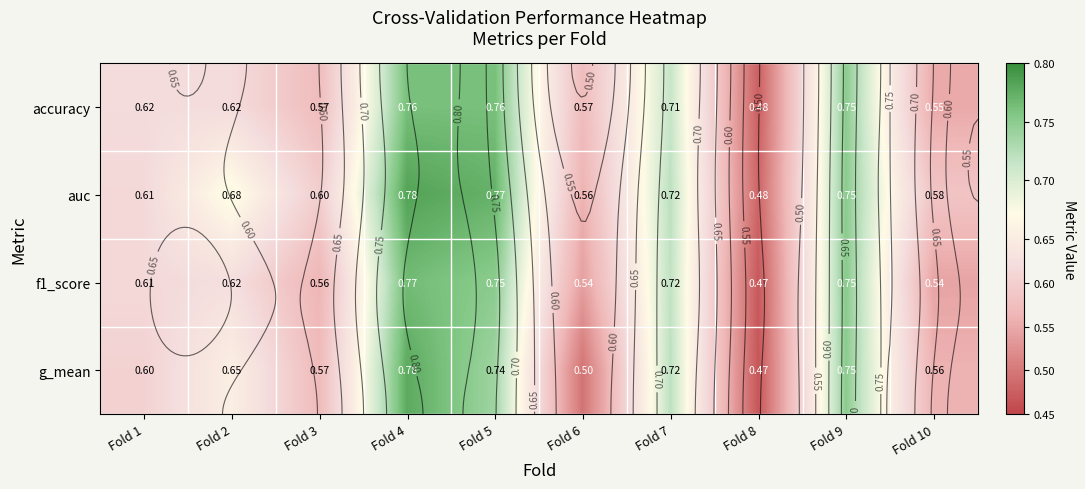

Is it true that auc equals 0.6 at Fold 1?

True